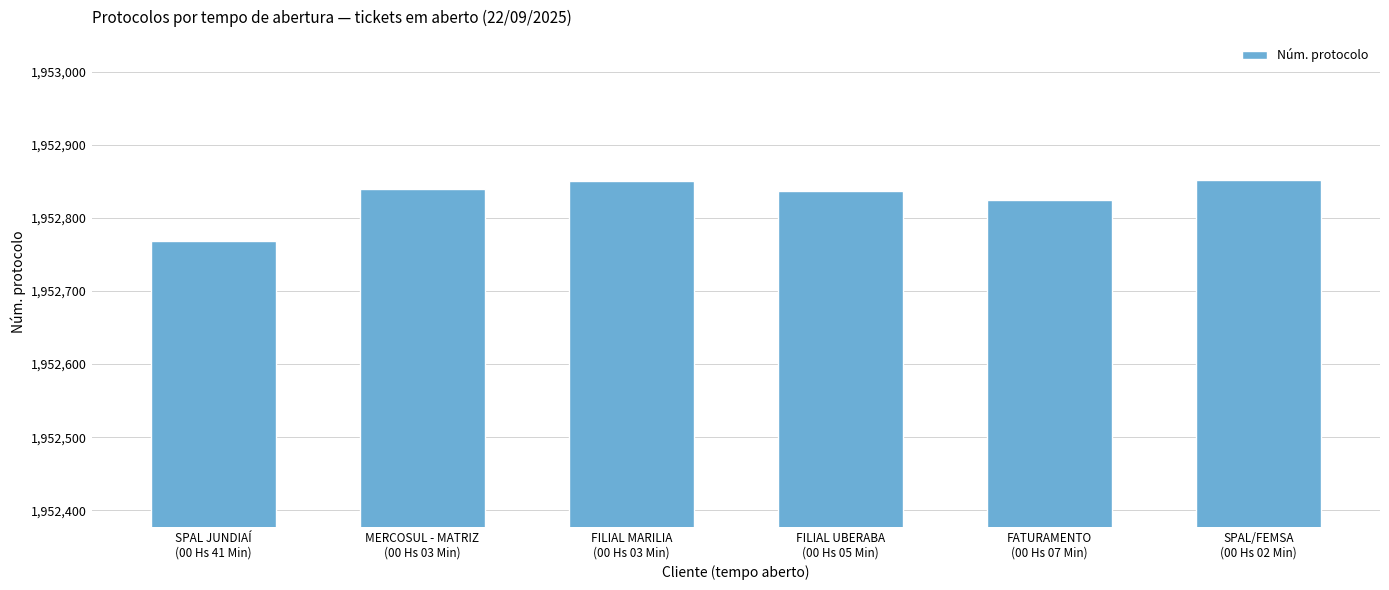

What is the ratio of the value at MERCOSUL - MATRIZ
(00 Hs 03 Min) to the value at FATURAMENTO
(00 Hs 07 Min)?

1.0